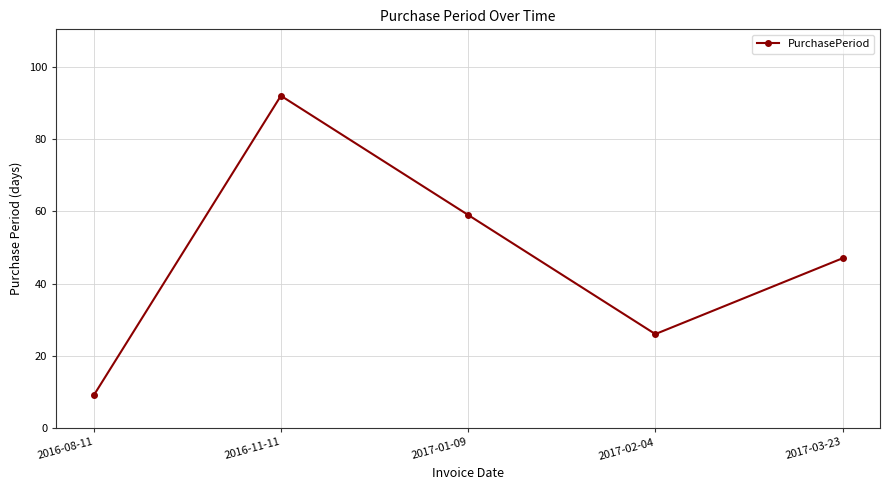

Rank the categories by value from lowest to highest.

2016-08-11, 2017-02-04, 2017-03-23, 2017-01-09, 2016-11-11